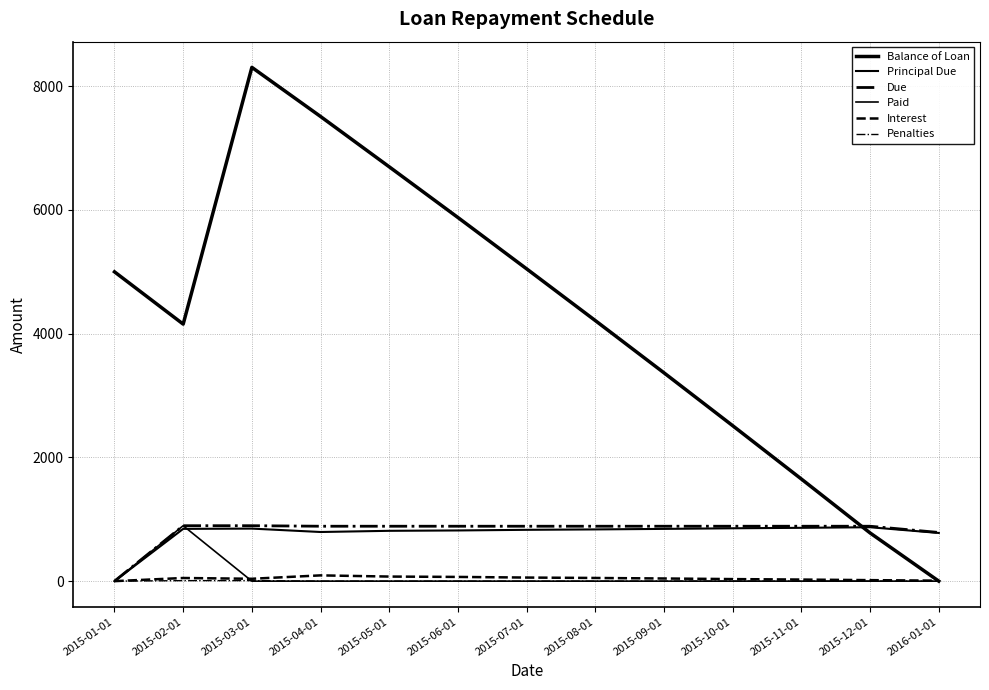

What is the greatest value displayed?

8305.4